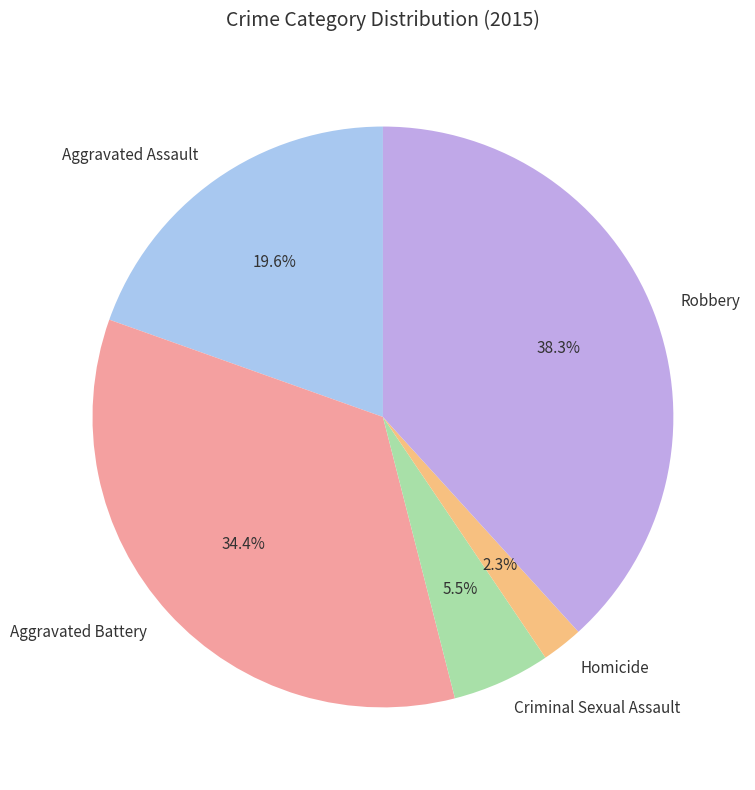

Does any single category account for the majority?

No